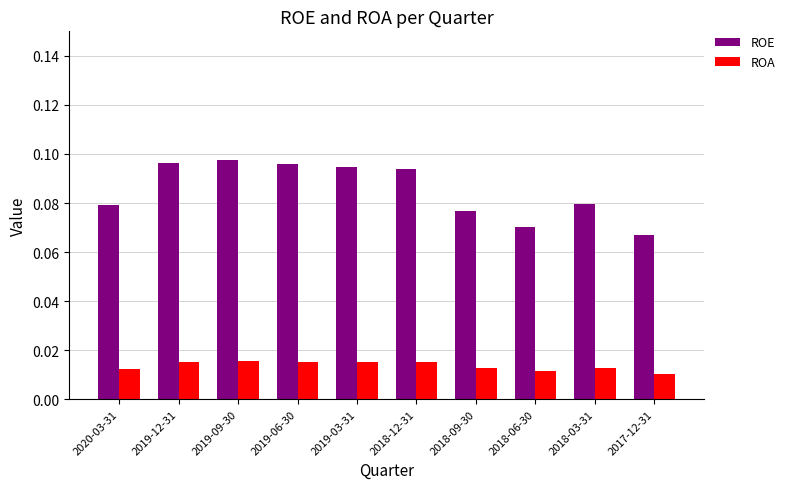

Rank the series by their average value, from highest to lowest.

ROE, ROA